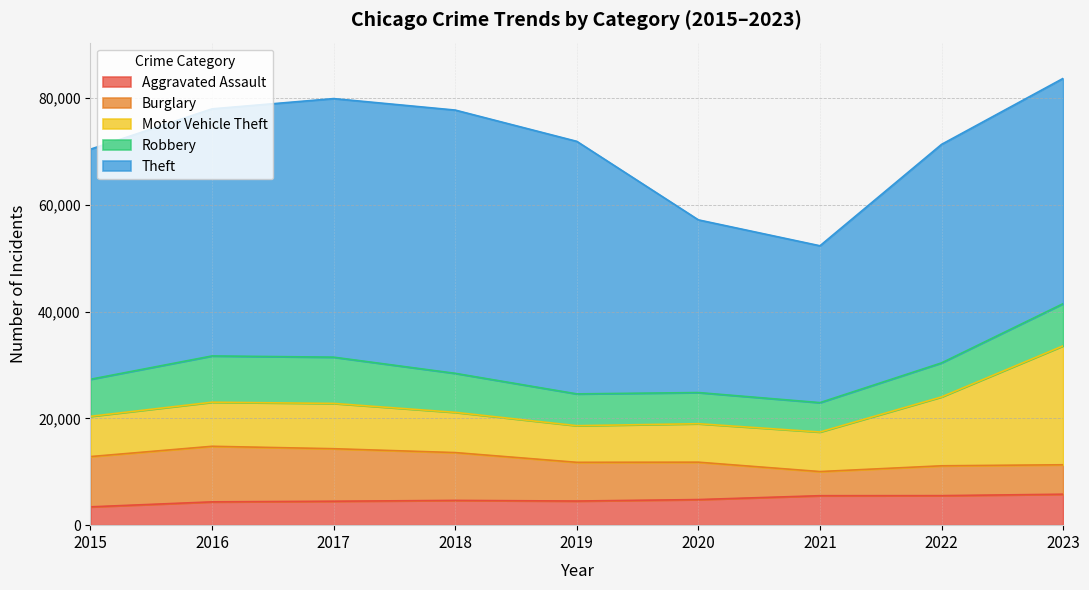

How many interior local peaks does the Burglary series have?

2